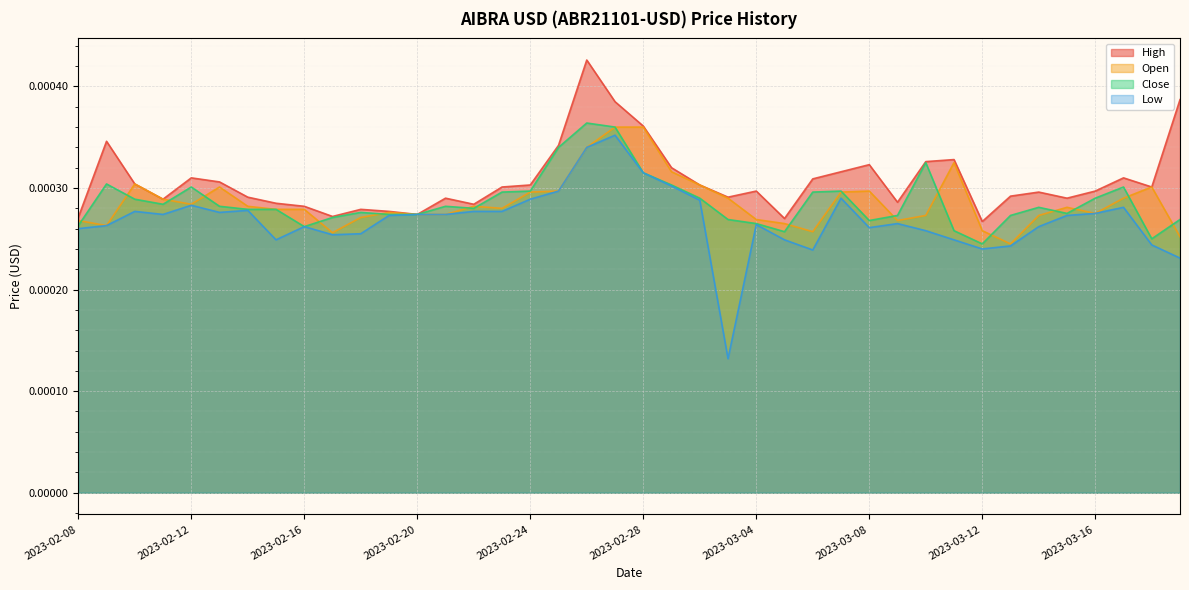

Which series has the widest spread of values?

Low